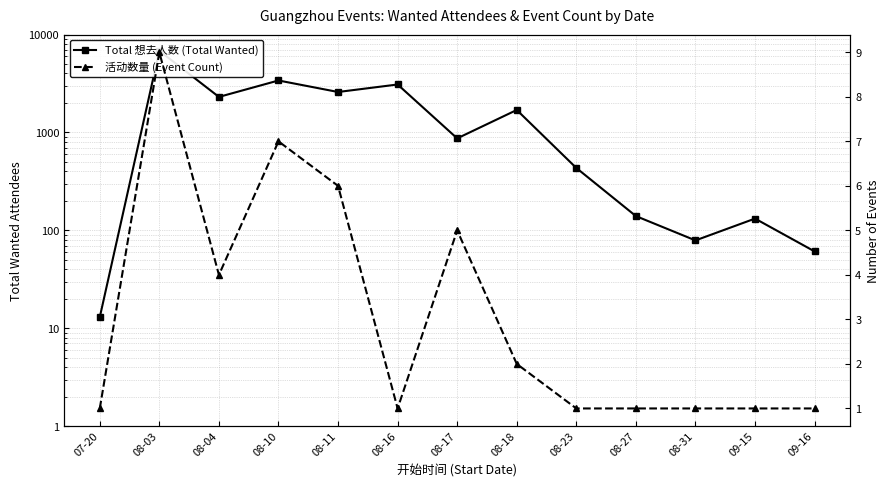

True or false: 活动数量 (Event Count) and Total 想去人数 (Total Wanted) cross at least once.

False